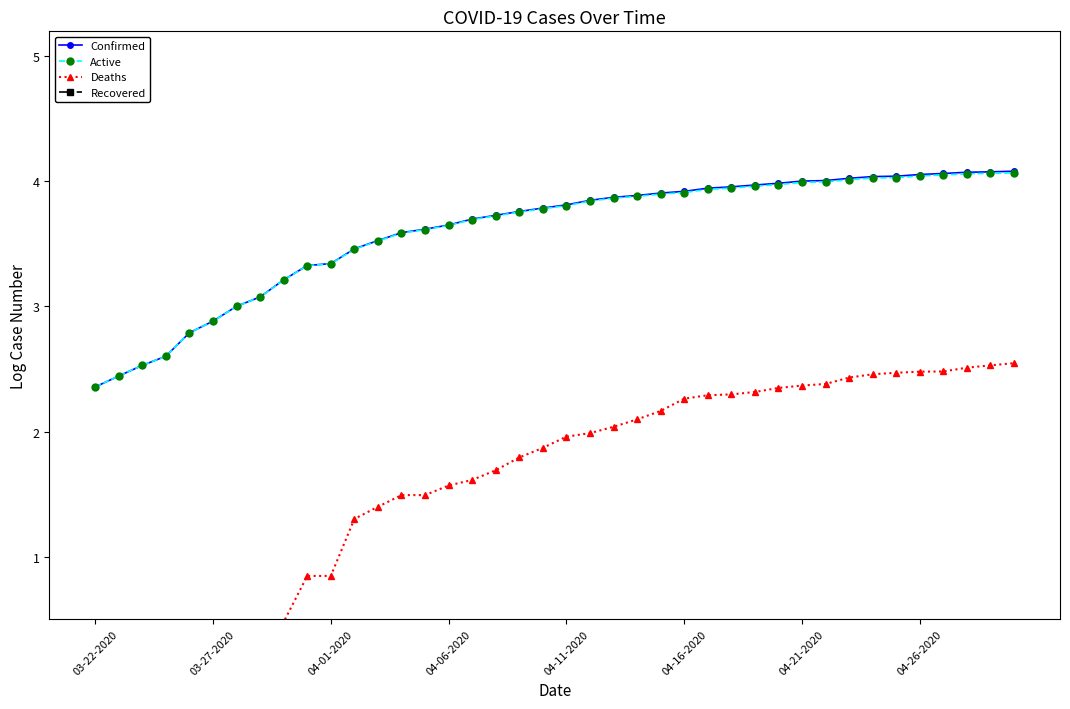

The Confirmed series shows 3.8 at 04-11-2020. True or false?

True